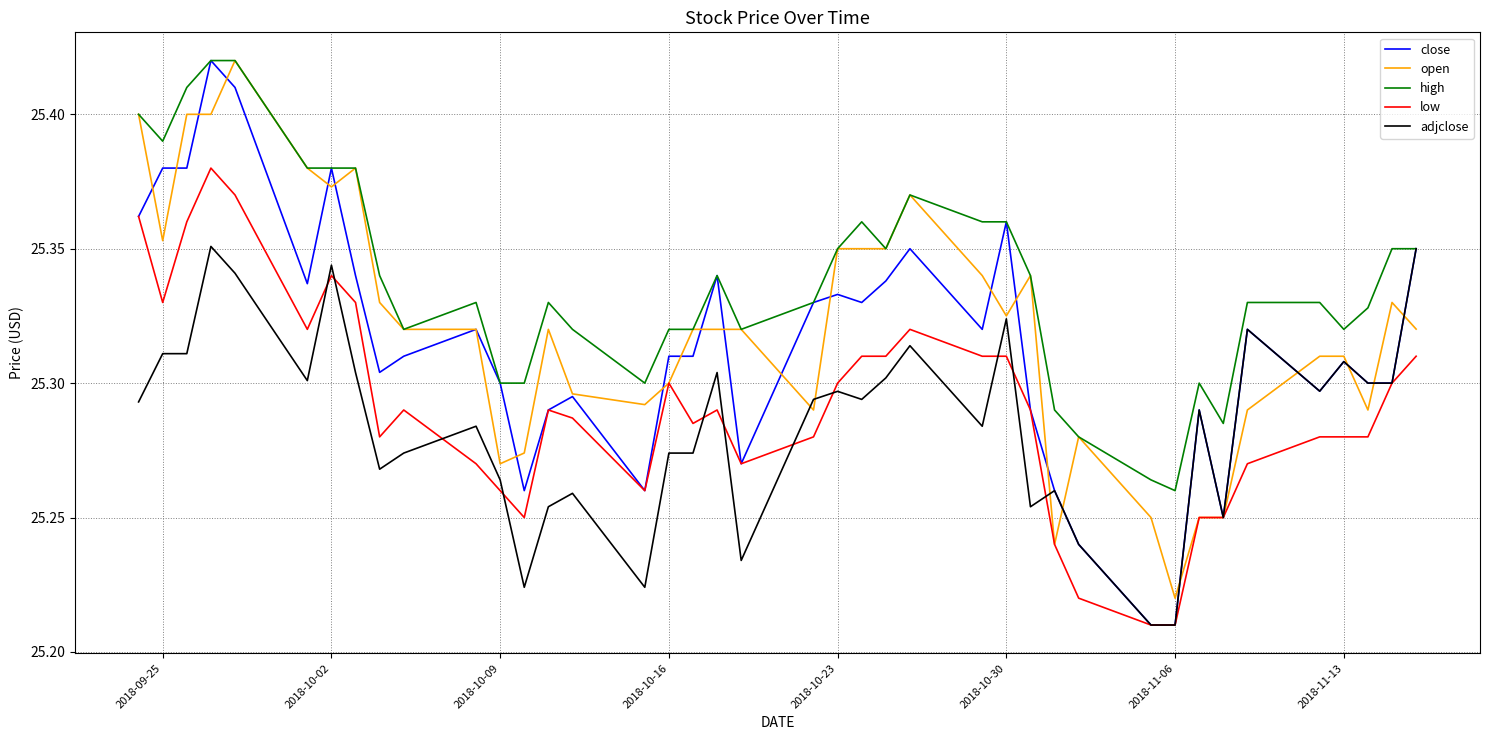

What is the average value of the high series?

25.3